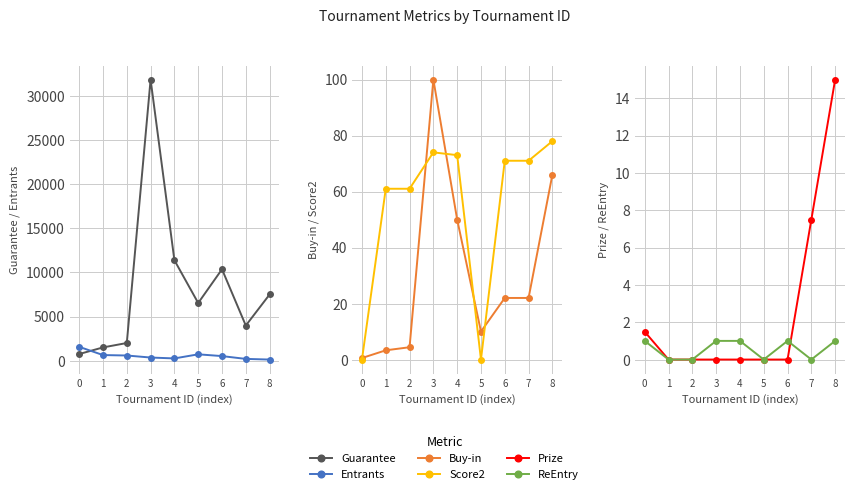

What is the sum of the Score2 values at 8 and 6?

149.0